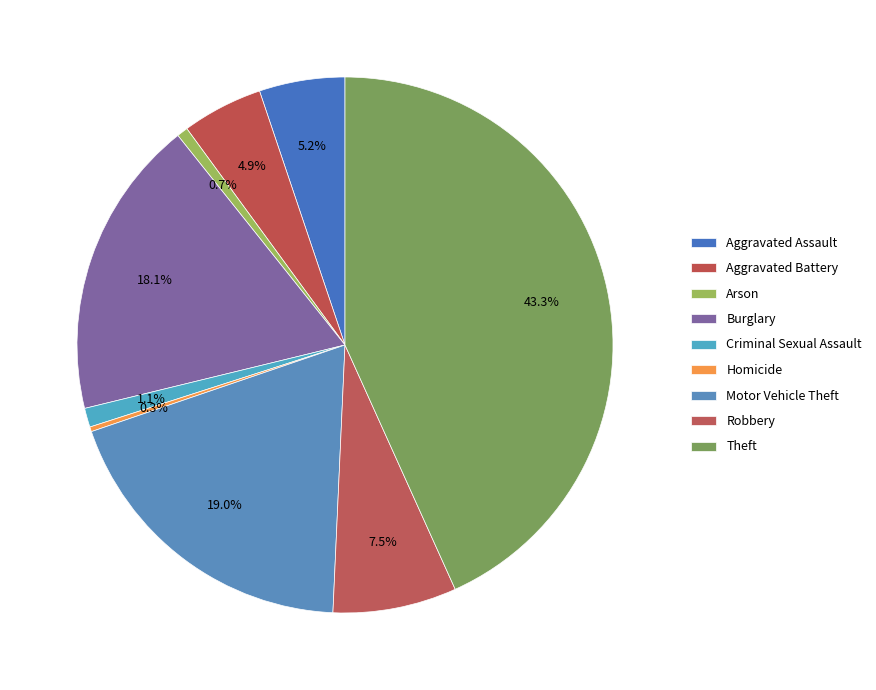

Approximately how many times larger is the value at Robbery compared to Criminal Sexual Assault?

6.5